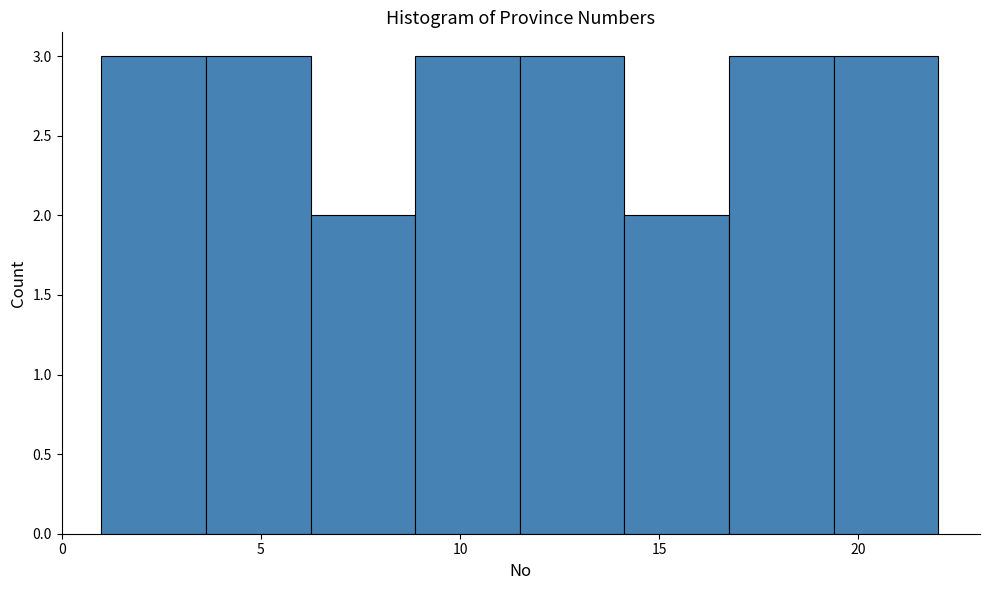

Reading left to right, transcribe this chart: for each bar, give the range it covers on the x-axis and its height. Neither the bar edges nor the heights are printed on the chart, so give them approximately, as read against the axes.

1.0 to 3.5: 3
3.5 to 6.5: 3
6.5 to 9.0: 2
9.0 to 11.5: 3
11.5 to 14.0: 3
14.0 to 17.0: 2
17.0 to 19.5: 3
19.5 to 22.0: 3